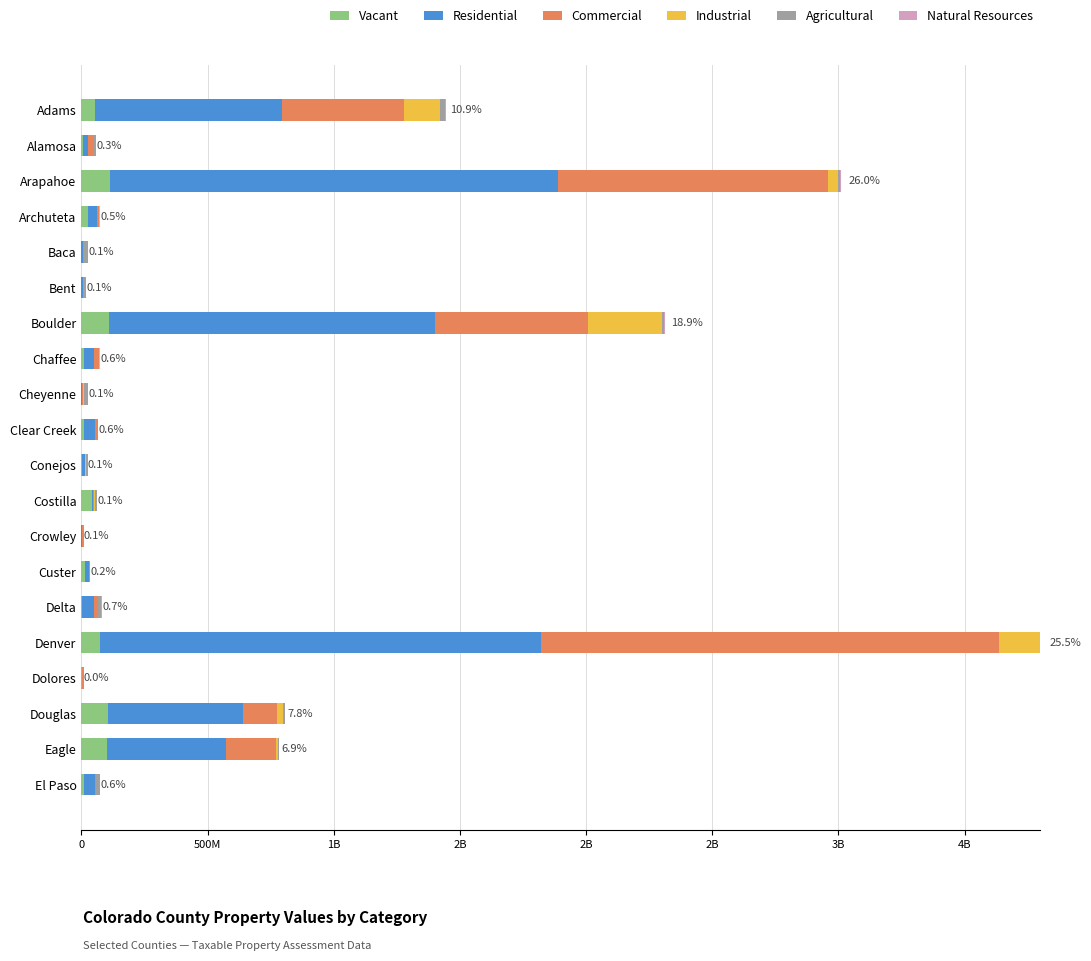

What is the sum of all Industrial values?

688490860